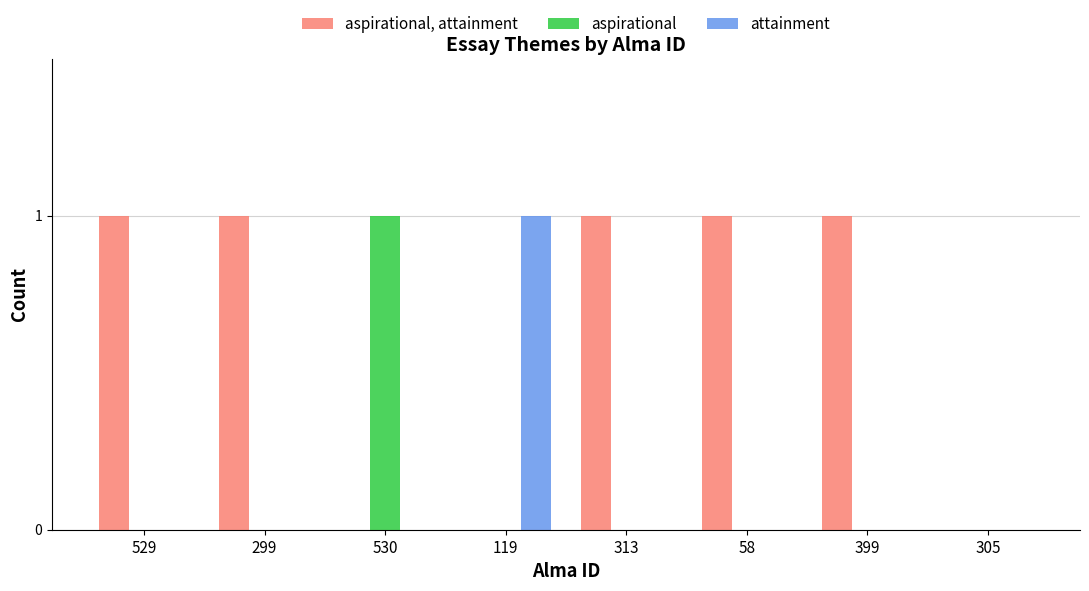

Which series has the largest total across all categories?

aspirational, attainment